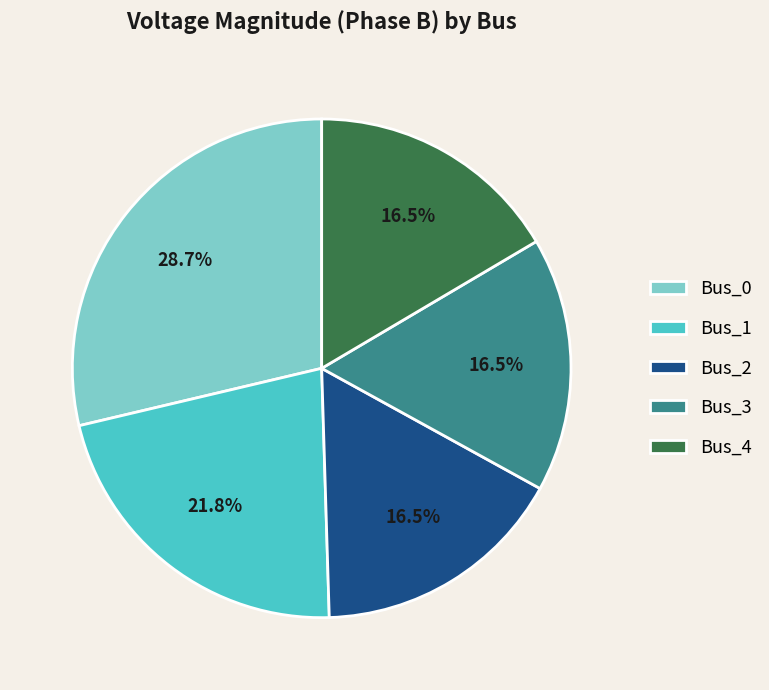

Count the number of slices in the pie.

5